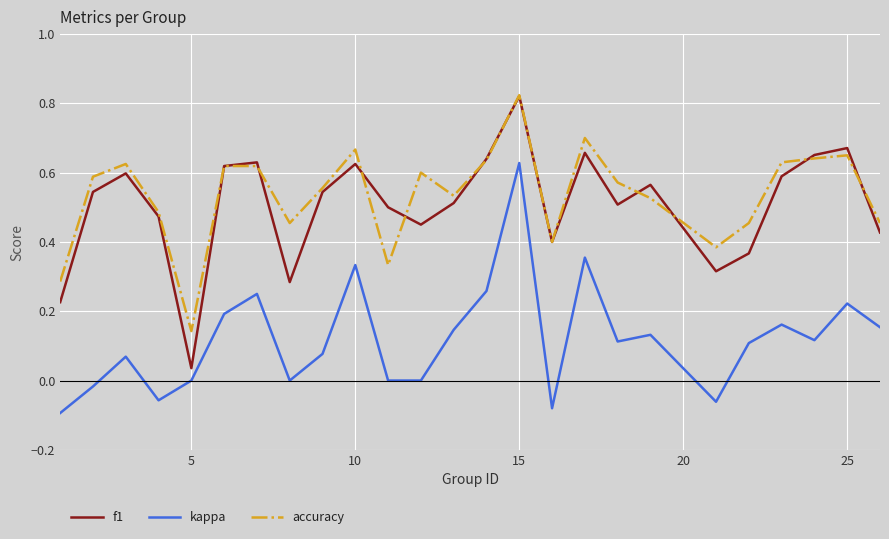

Which series has the widest spread of values?

f1